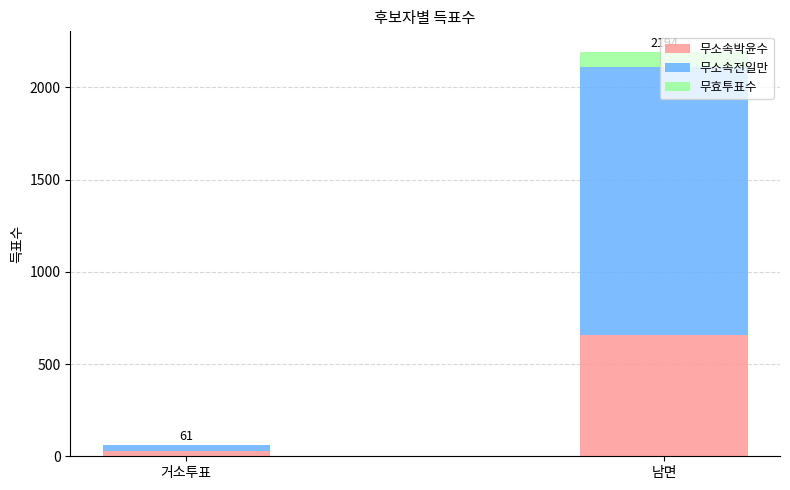

What is the total value across all series at 남면?

2194